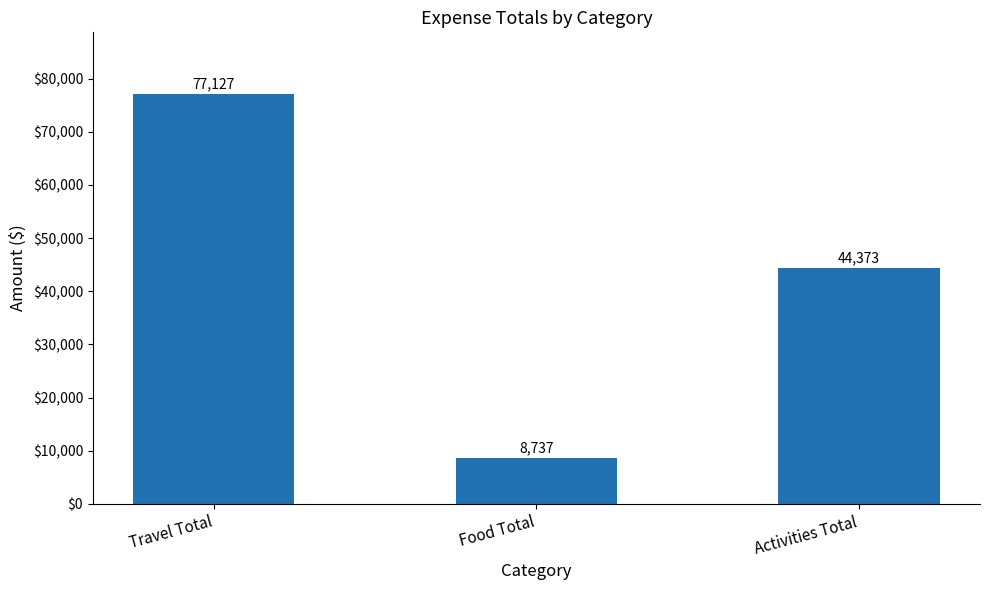

How many data points does each series have?

3